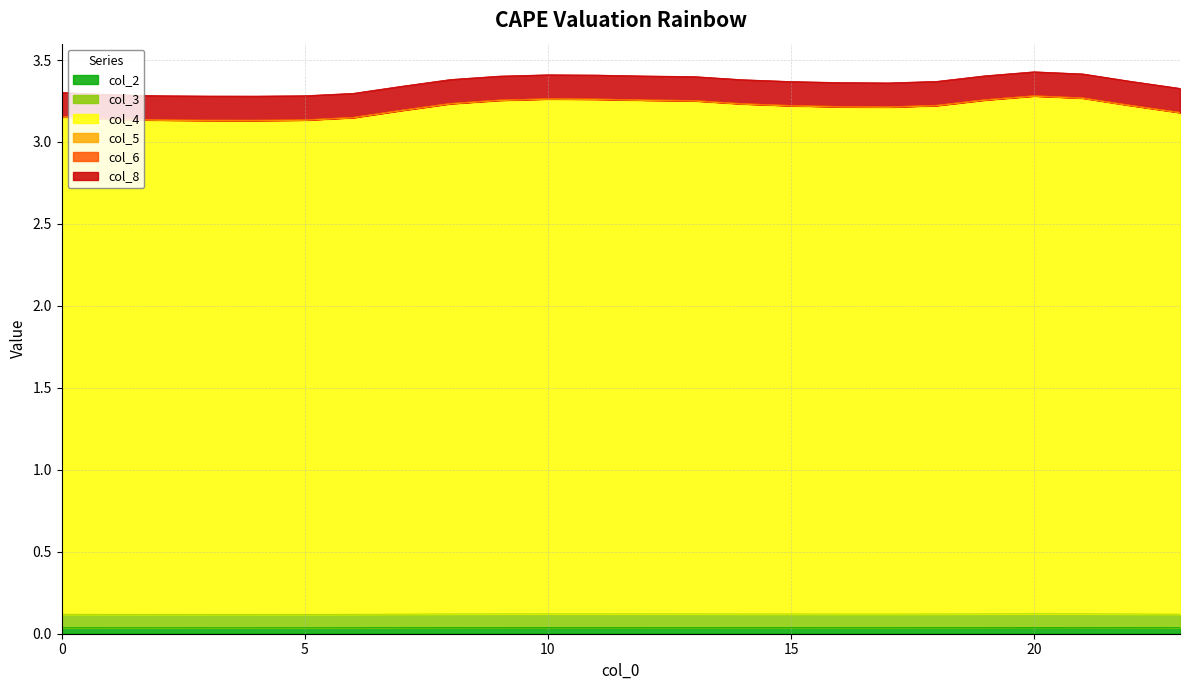

Does the chart have visible grid lines?

Yes